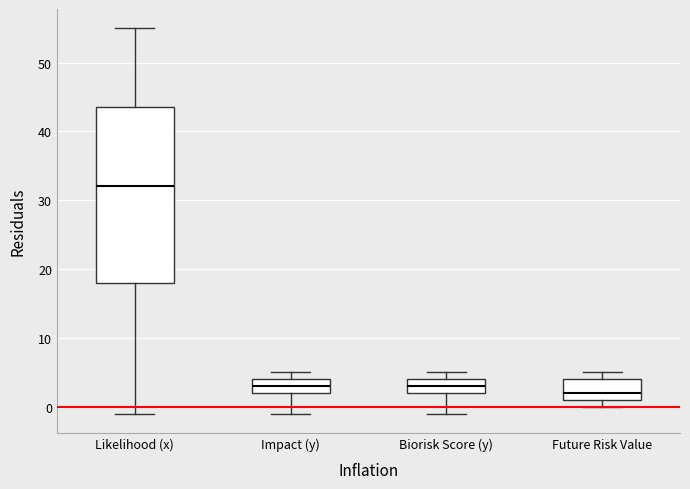

Reading left to right, read every box against the y-axis: the position of its median line, the range the box covers, and the ends of its whiskers. The values are not printed on the chart, so give them approximately, as read against the axis.

Likelihood (x): median 32, box 18 to 44, whiskers -1 to 55
Impact (y): median 3, box 2 to 4, whiskers -1 to 5
Biorisk Score (y): median 3, box 2 to 4, whiskers -1 to 5
Future Risk Value: median 2, box 1 to 4, whiskers 0 to 5